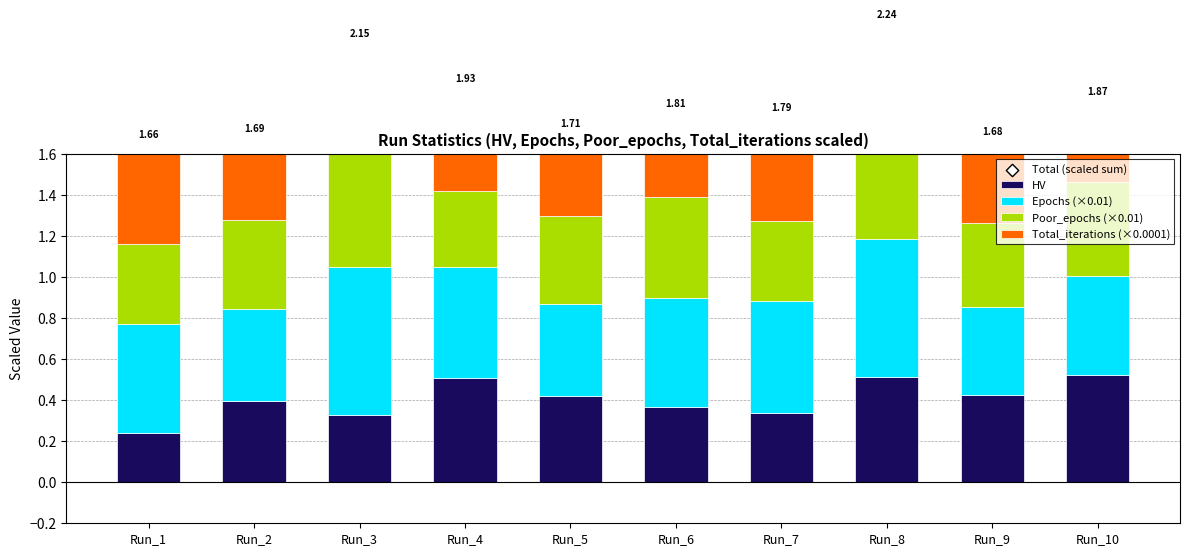

Which series contains the lowest Y value?

HV